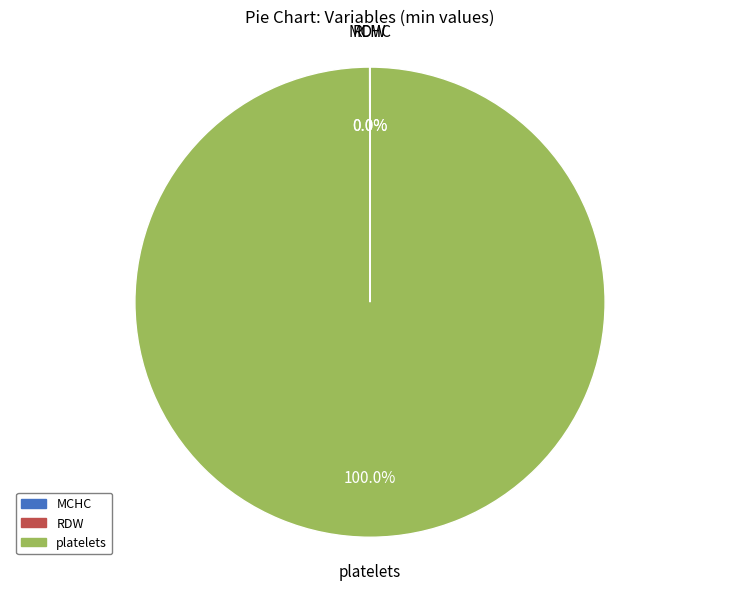

Is there a majority slice in this chart?

Yes